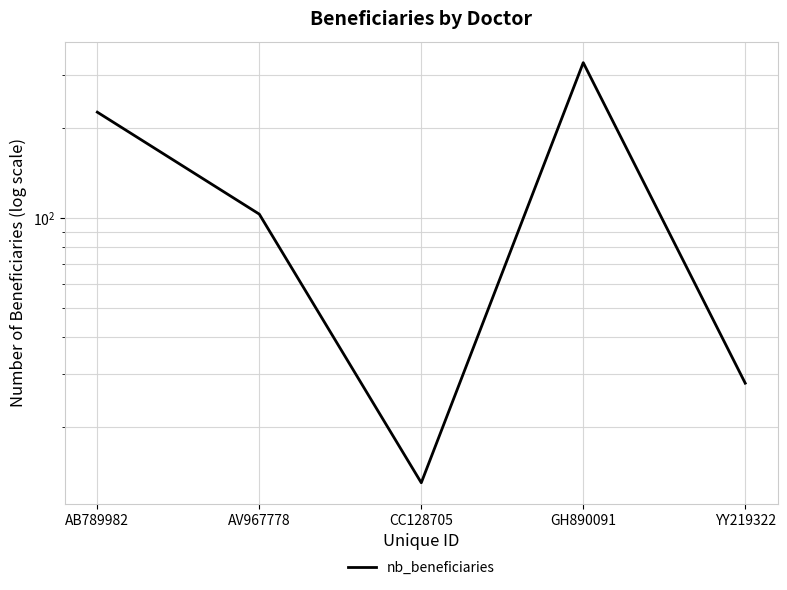

What is the difference between the second highest and second lowest values?

198